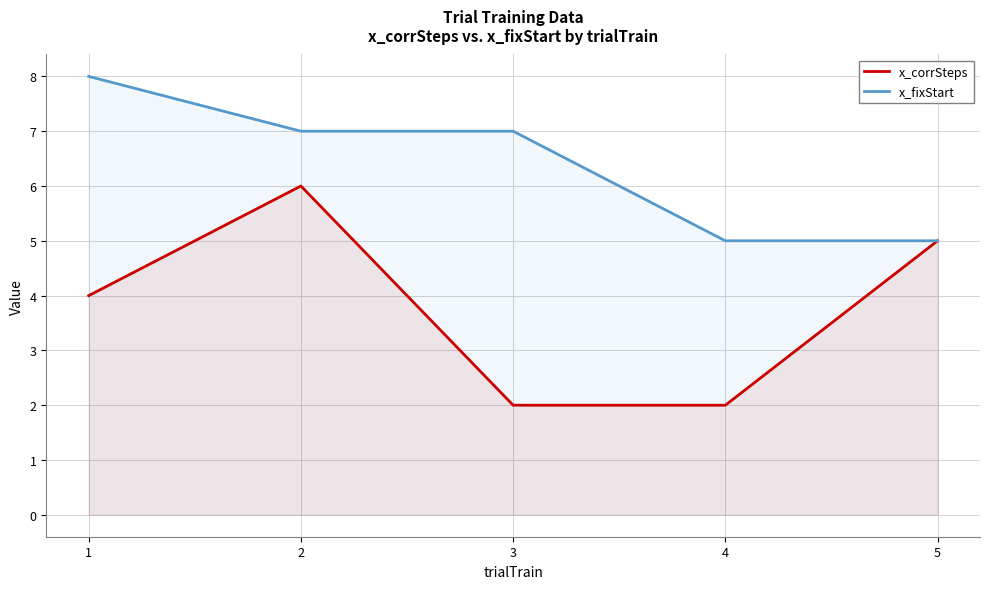

What is the value of the x_corrSteps point at the 5th from the left?

5